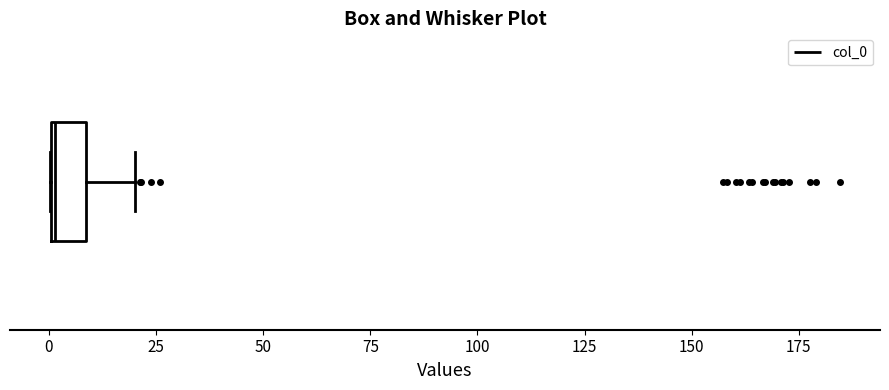

Transcribe this box plot: give where the median line is, the range the box spans, and where the two whiskers end, as read against the x-axis. The values are not printed on the chart, so give them approximately, as read against the axis.

median 0, box 0 to 10, whiskers 0 to 20